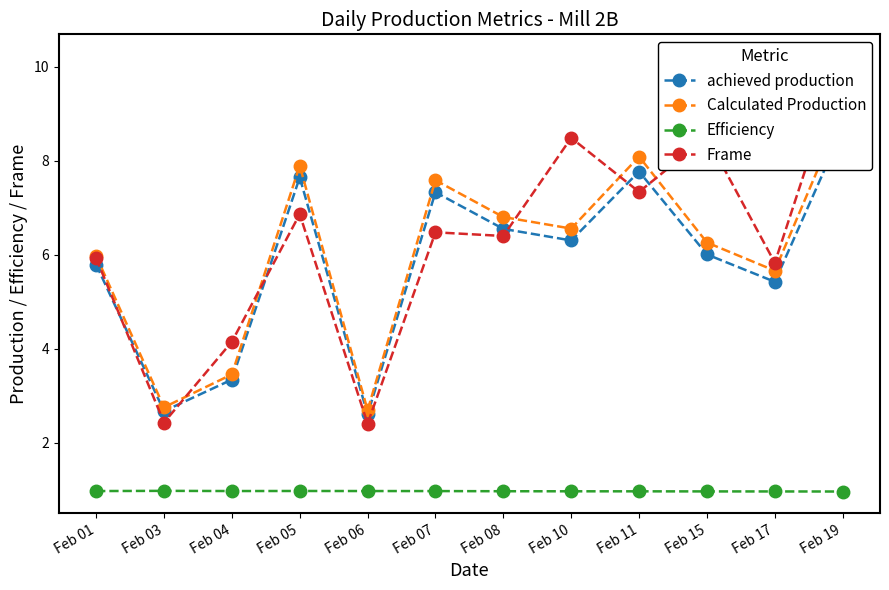

How many Efficiency values are between 0 and 1?

12